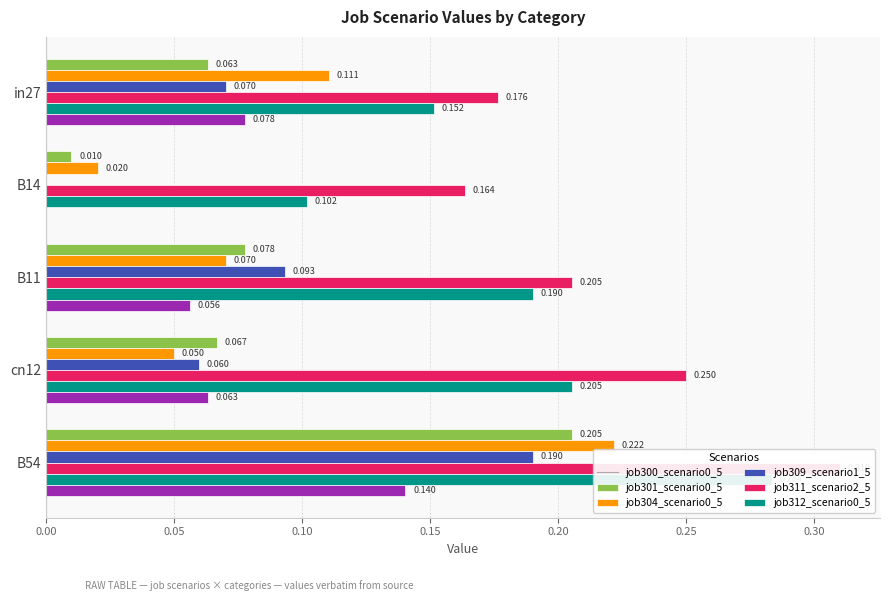

What is the spread (max minus min) of values at B14?

0.2